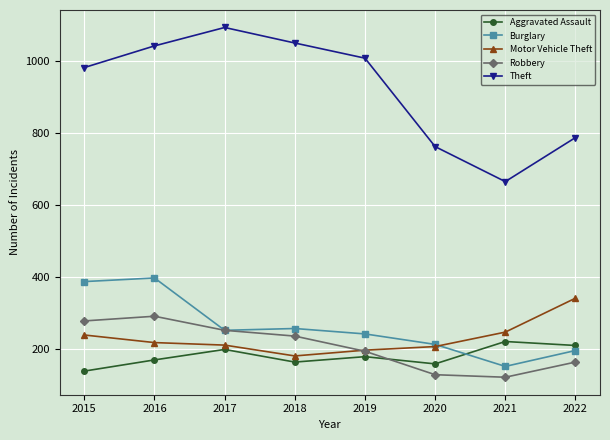

Count the number of data series in this chart.

5